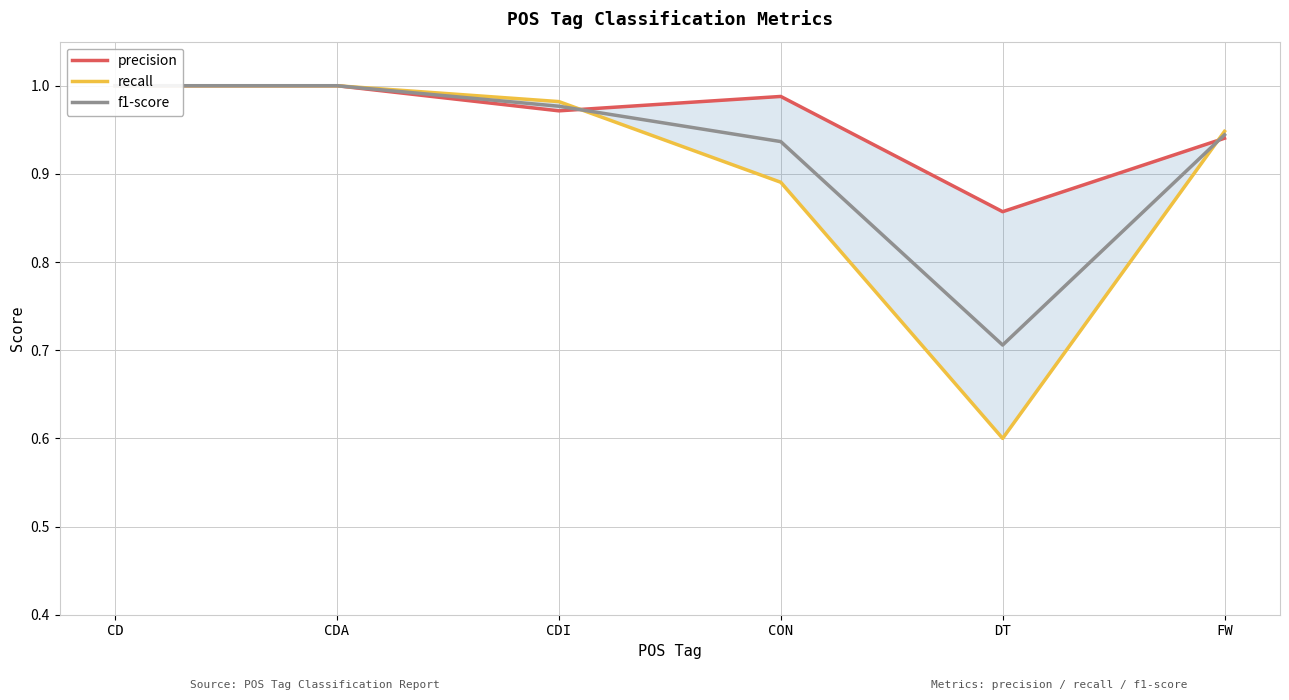

Which series ends up on top after the final intersection of precision and f1-score?

f1-score